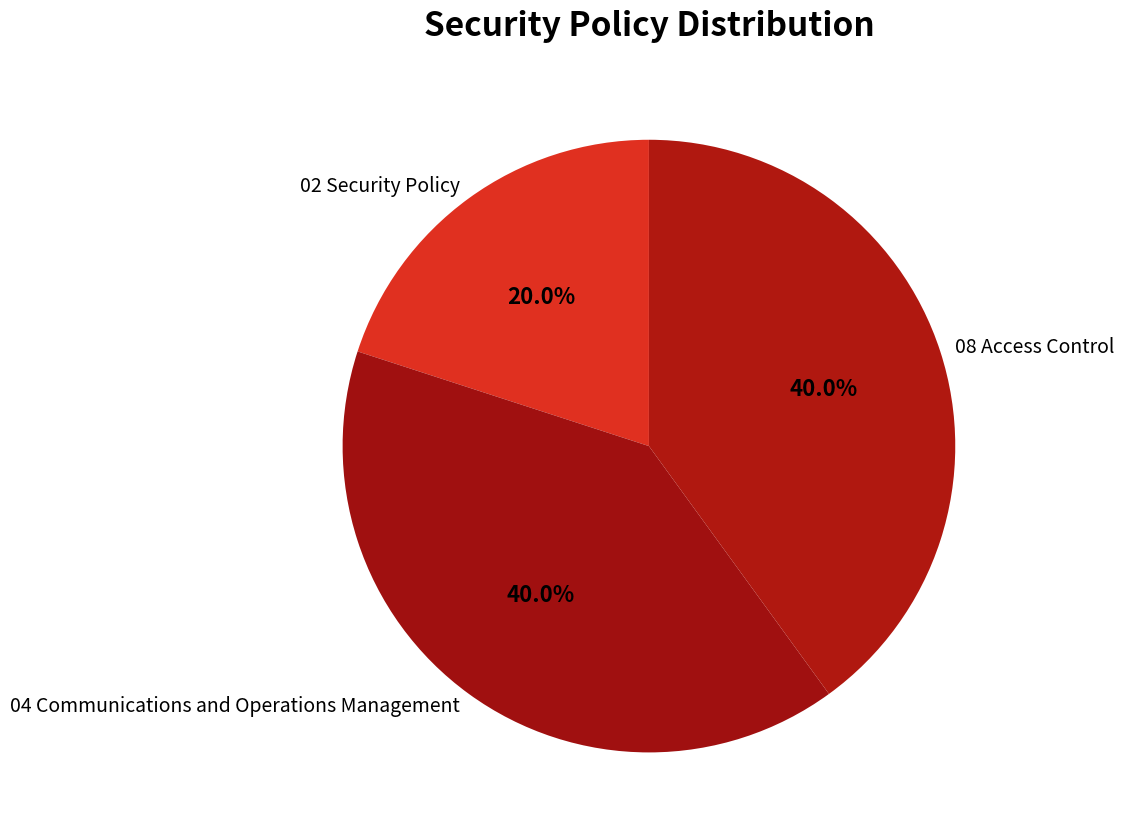

Is it true that 02 Security Policy is 20% of the pie?

True